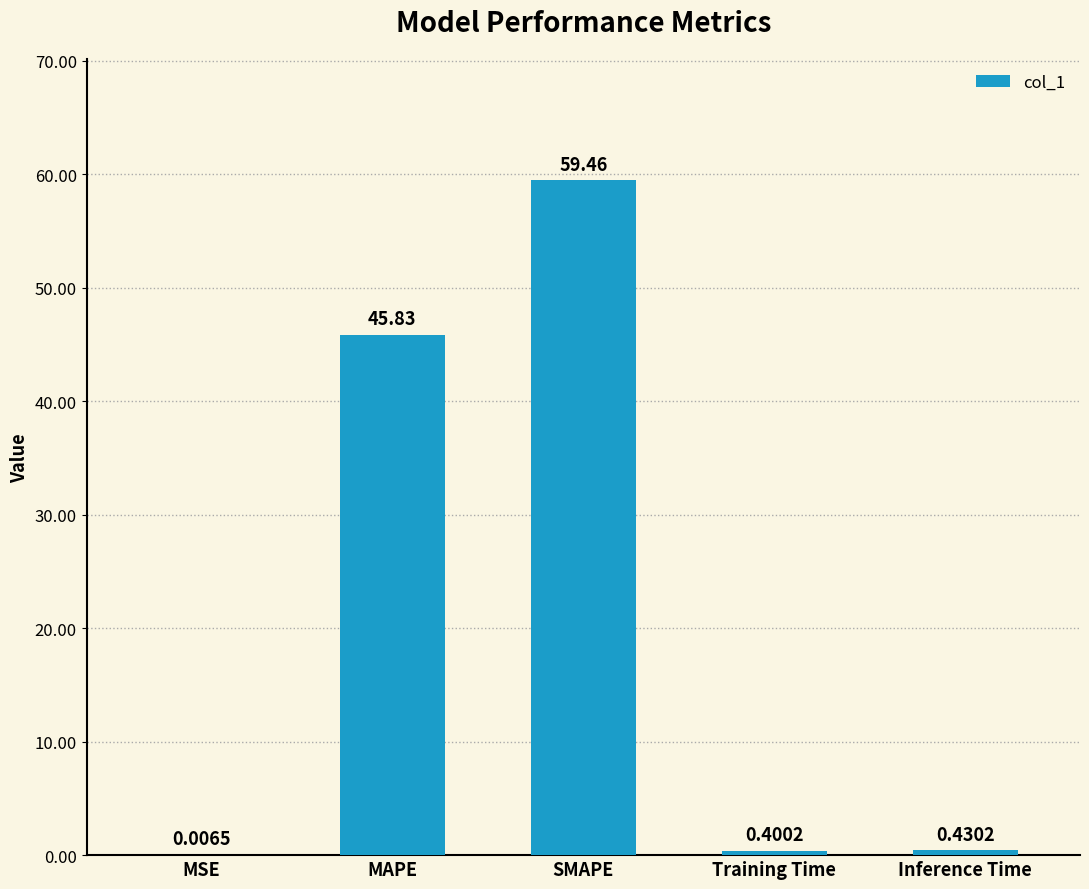

What is the sum of all values?

106.1